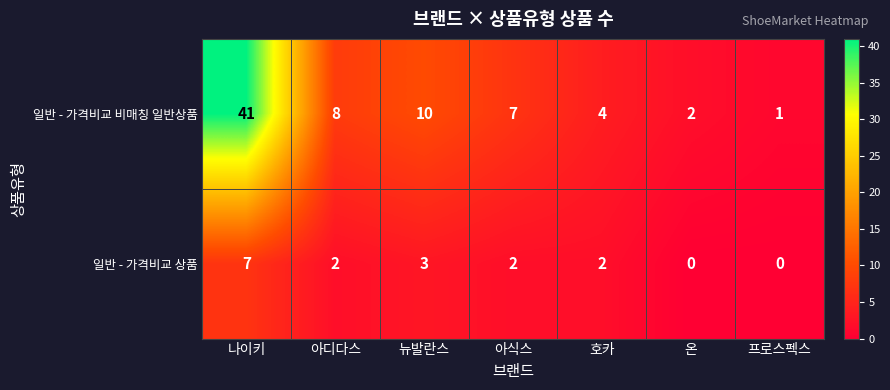

Reading right to left, transcribe all the data shown in this chart.

일반 - 가격비교 비매칭 일반상품: 1	2	4	7	10	8	41
일반 - 가격비교 상품: 0	0	2	2	3	2	7